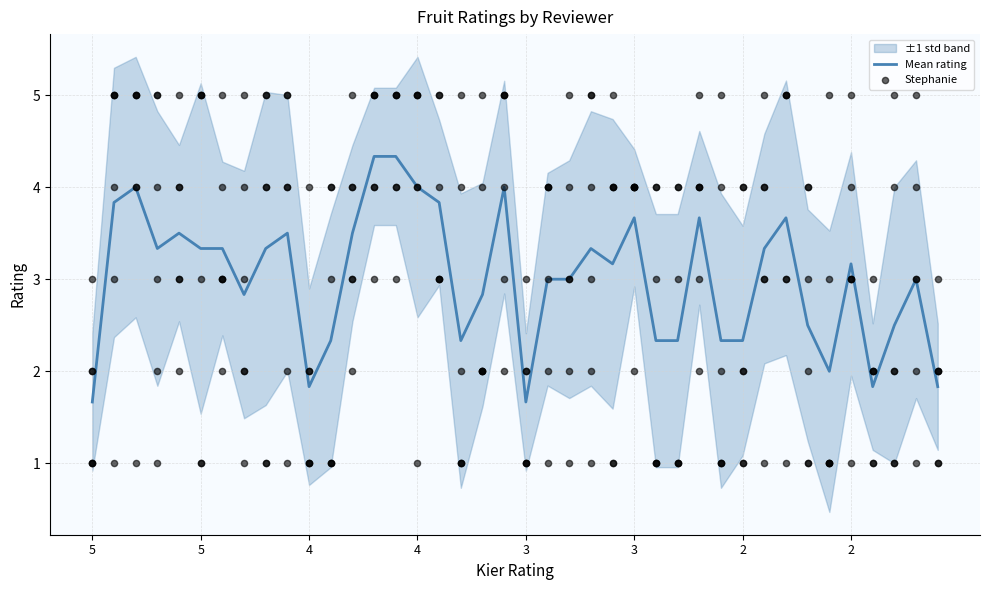

Which series has the largest Y range (max minus min)?

Stephanie